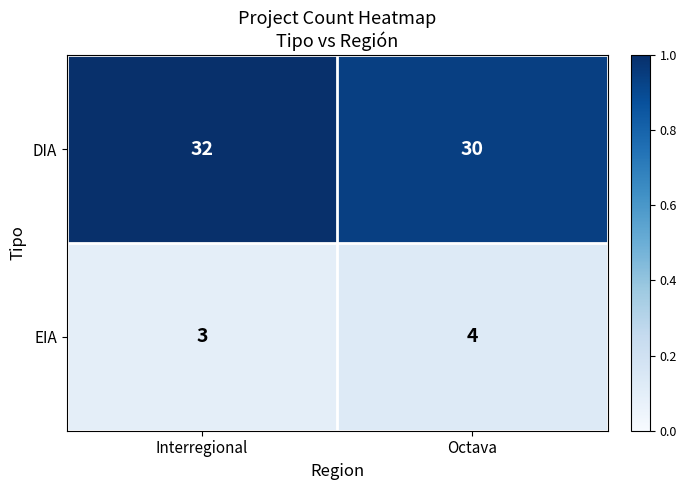

How many data points does each series have?

2